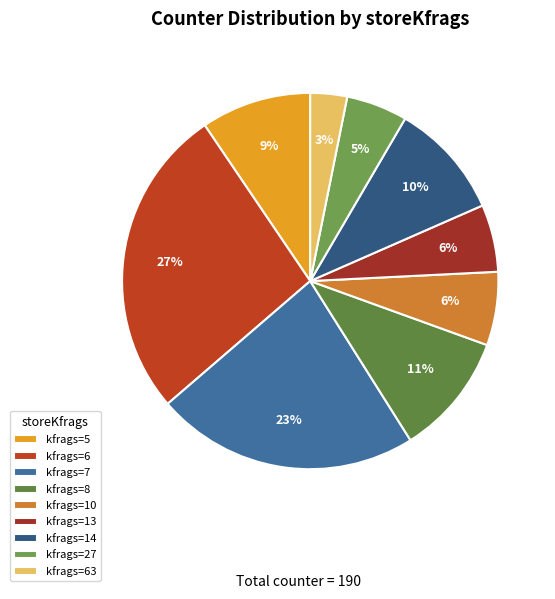

How many slices are in this pie chart?

9